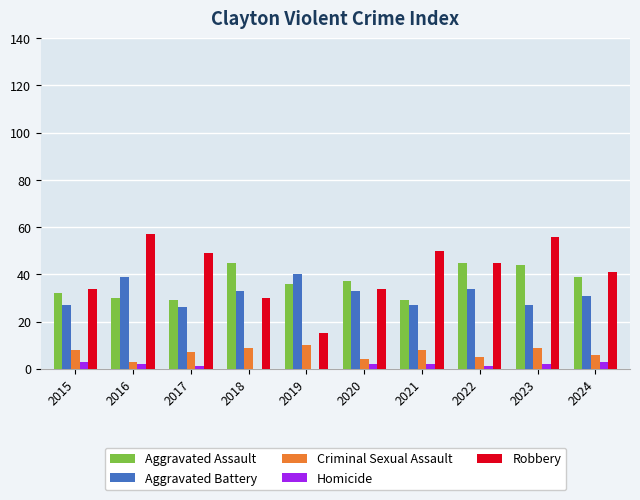

What are all the series names shown in the legend?

Aggravated Assault, Aggravated Battery, Criminal Sexual Assault, Homicide, Robbery